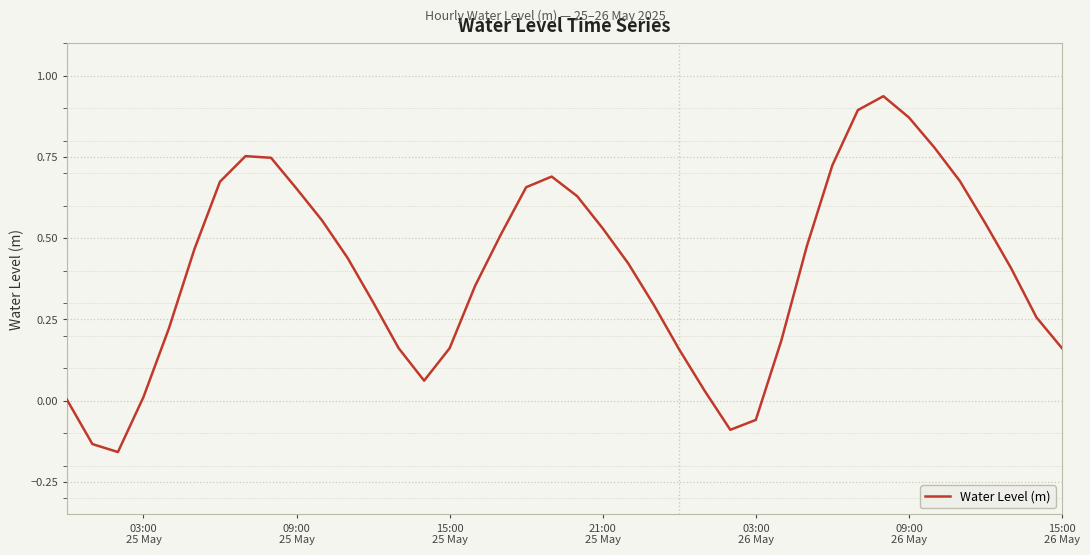

What is the difference between the maximum and minimum values?

1.1